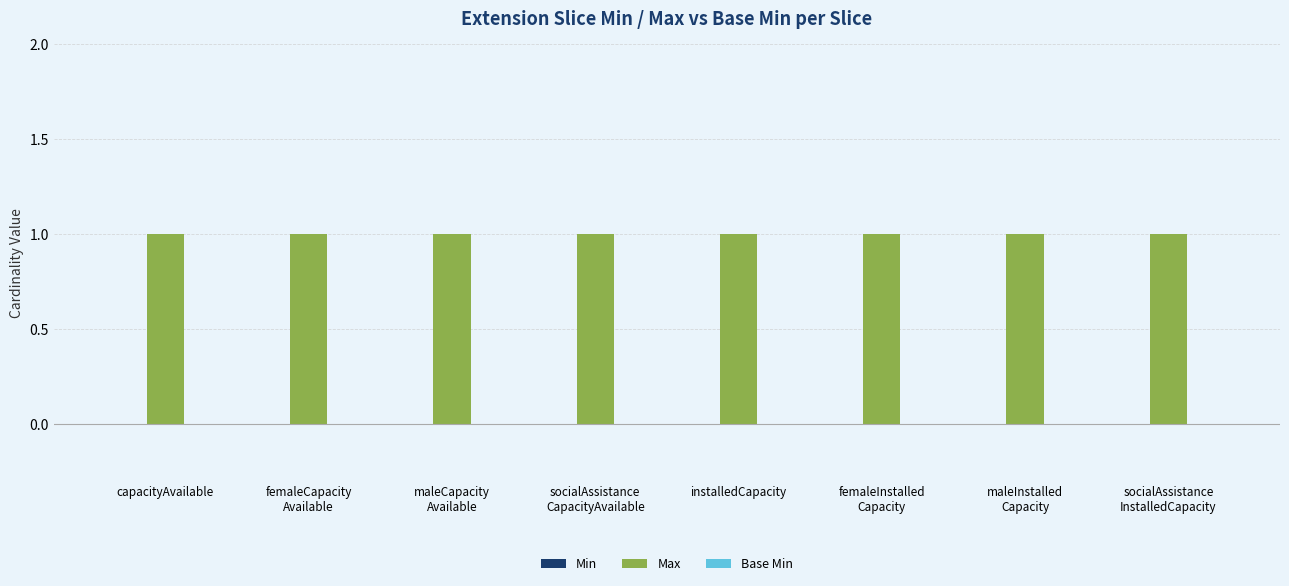

Which series has the largest total across all categories?

Max